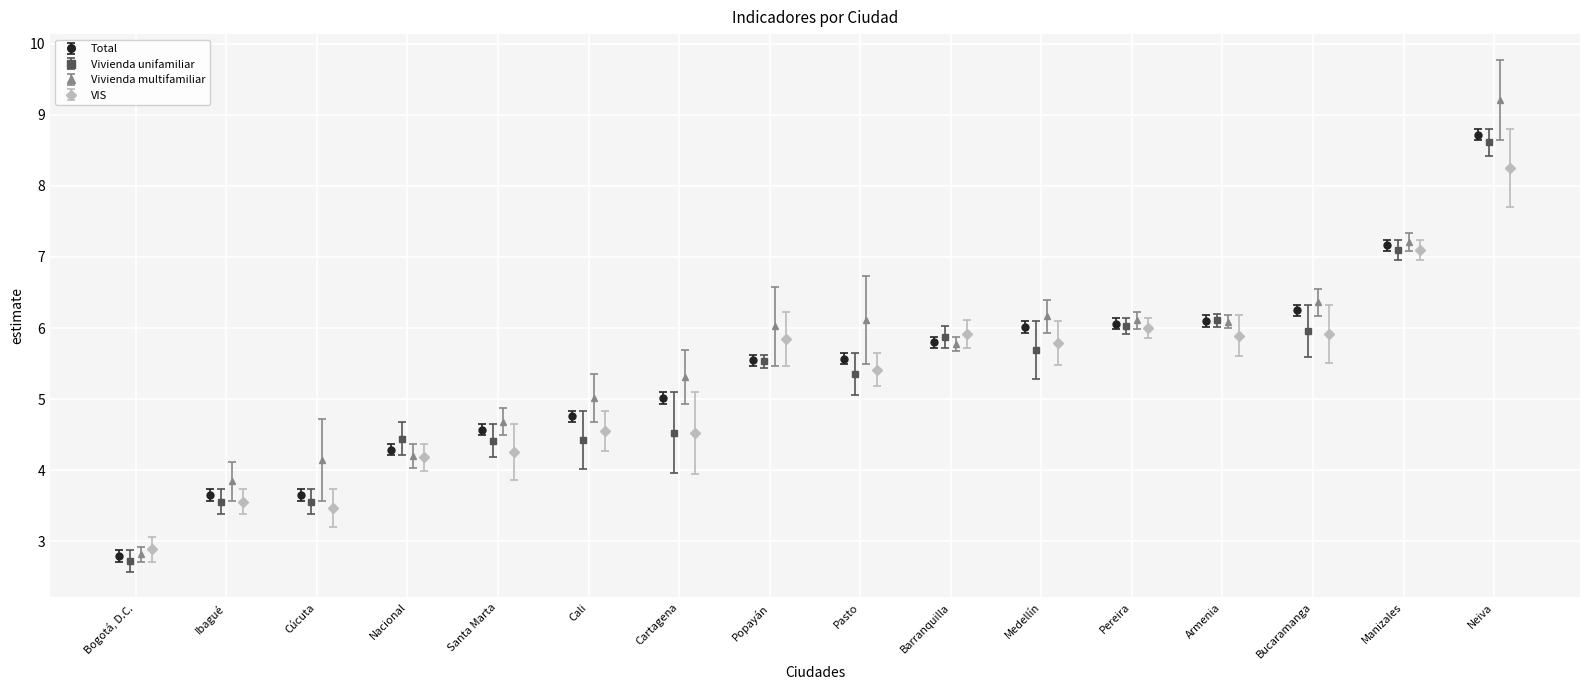

At which category is the sum across all series the highest?

Neiva